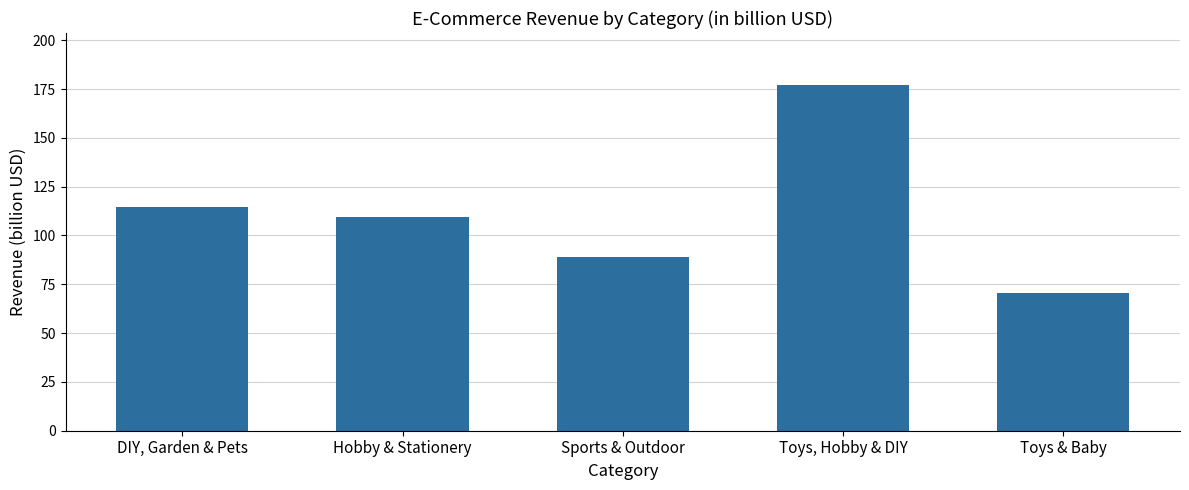

The chart shows a value of 89.1 at Sports & Outdoor. True or false?

True